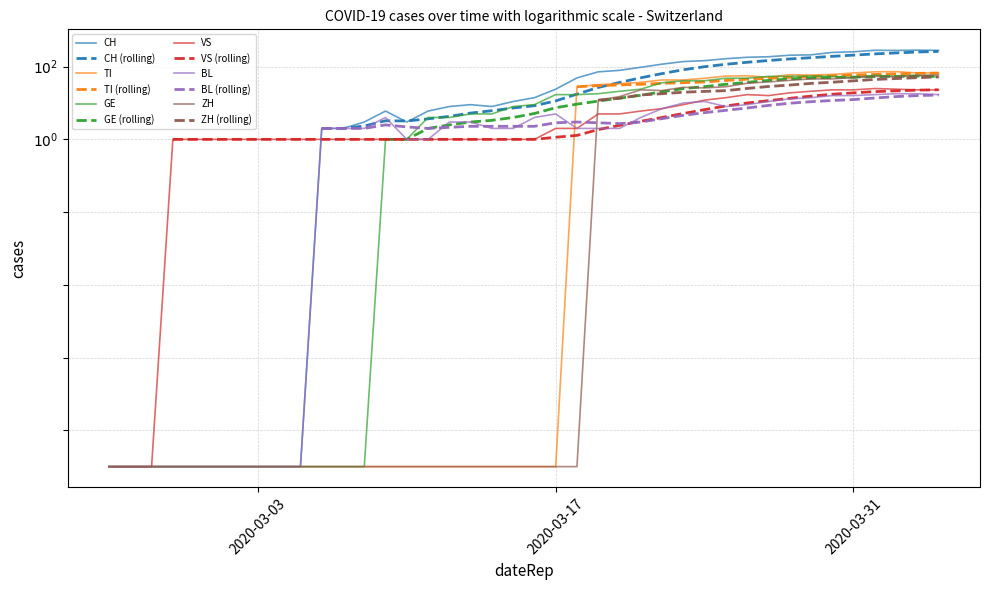

Which series has the widest spread of values?

CH